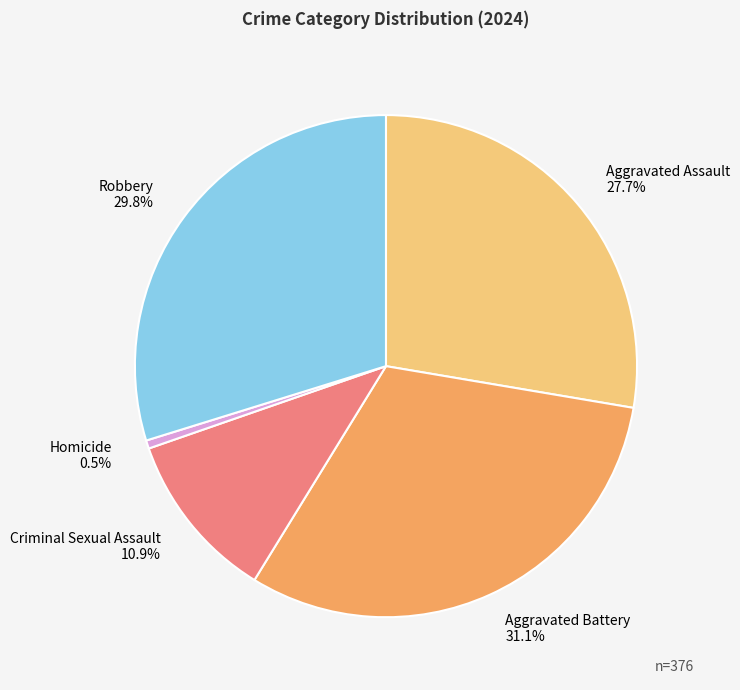

Which slice is the largest?

Aggravated Battery